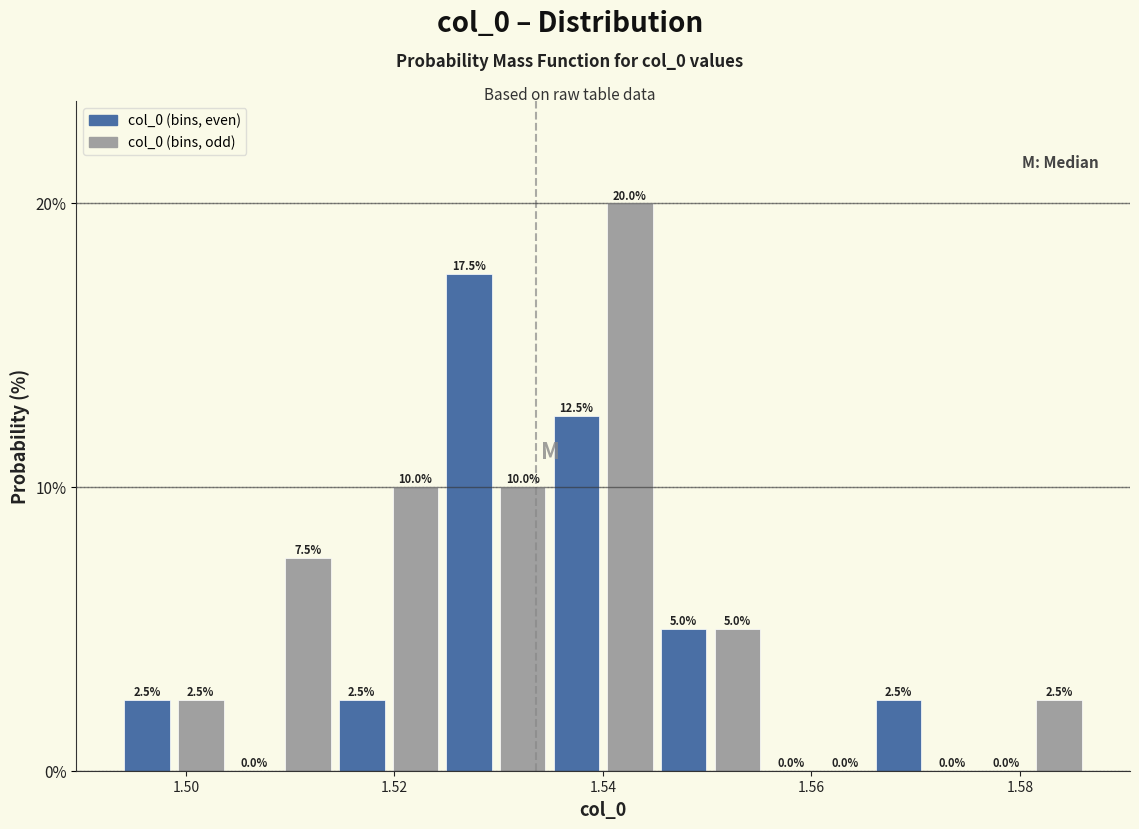

Around what value on the x-axis is the tallest bar? Give the approximate position of its centre, as read against the axis.

1.542